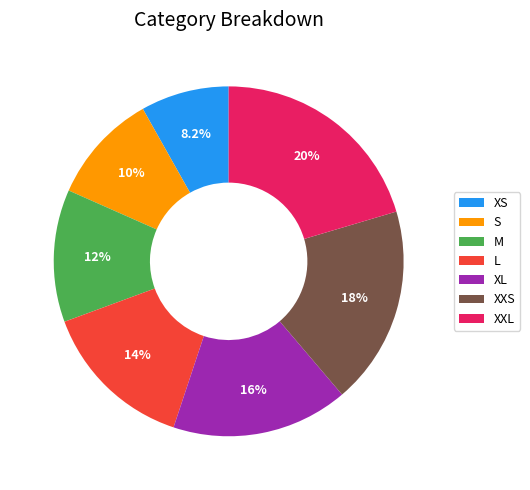

What is the ratio of the value at S to the value at XXS?

0.6